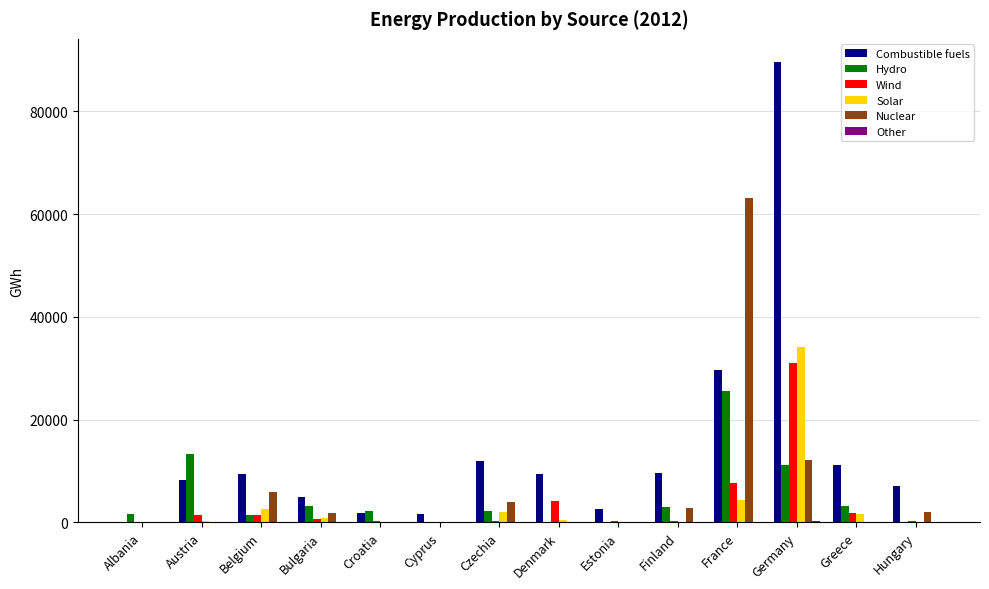

Is the value of Solar at Finland greater than the value of Combustible fuels at Estonia?

No